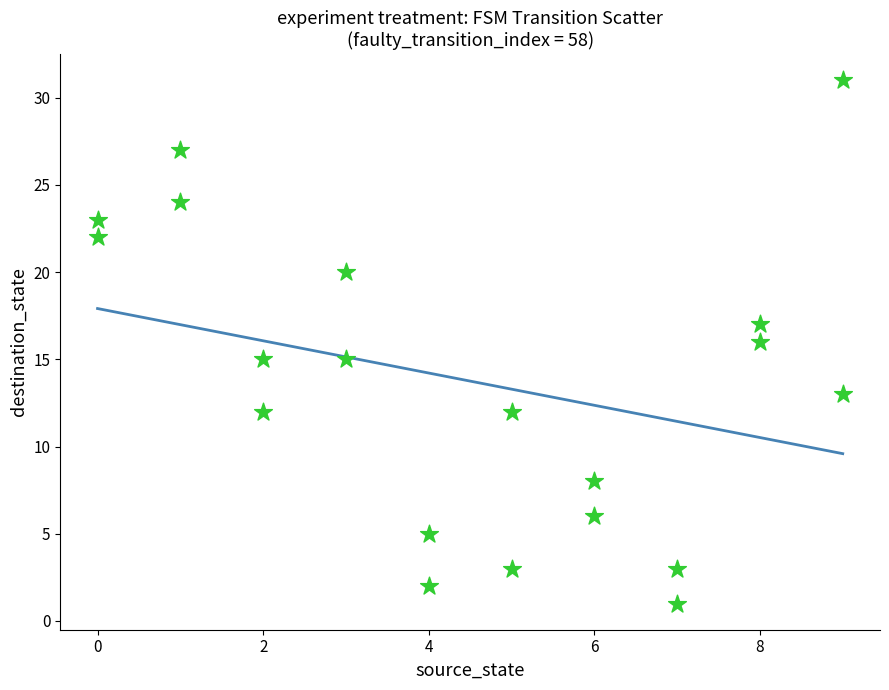

What is the range of X values (max minus min)?

9